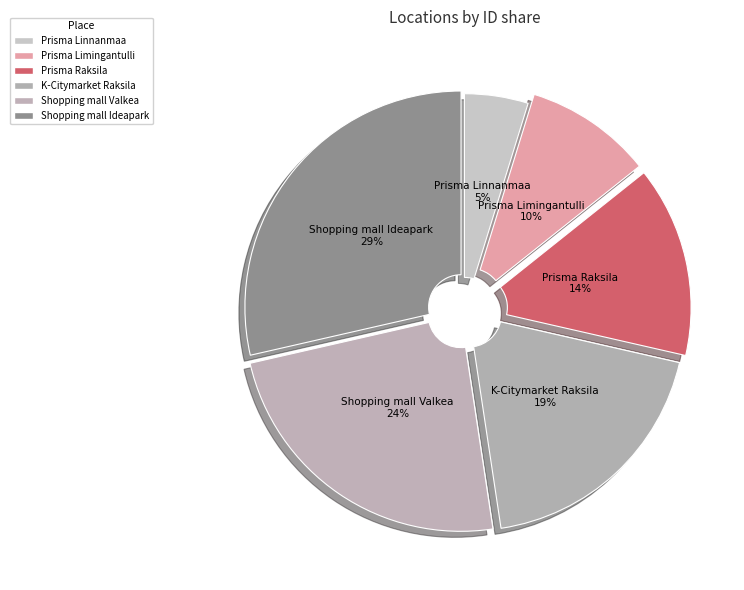

Approximately how many times larger is the value at Prisma Raksila compared to Shopping mall Valkea?

0.6